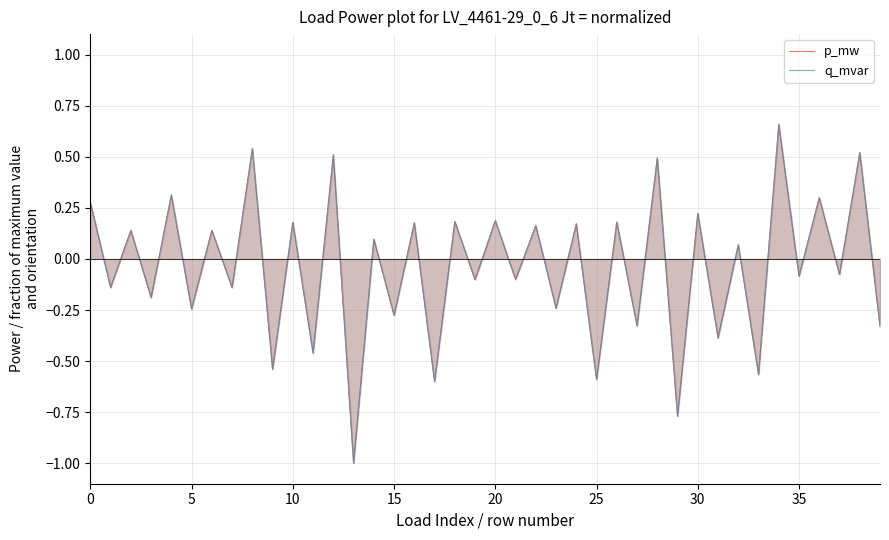

True or false: q_mvar has a value of -0.4 at 29.

False